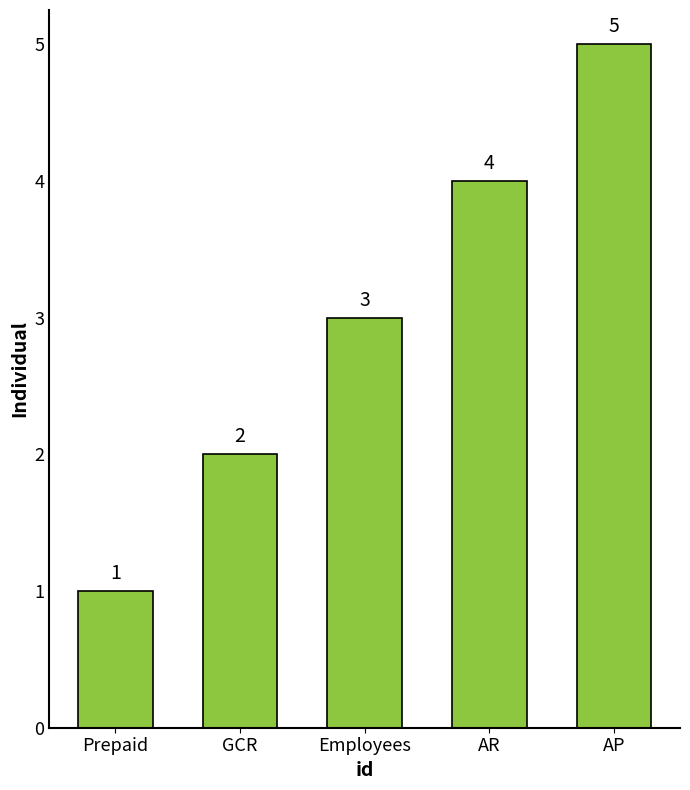

Reading left to right, transcribe all the data shown in this chart.

Prepaid=1	GCR=2	Employees=3	AR=4	AP=5